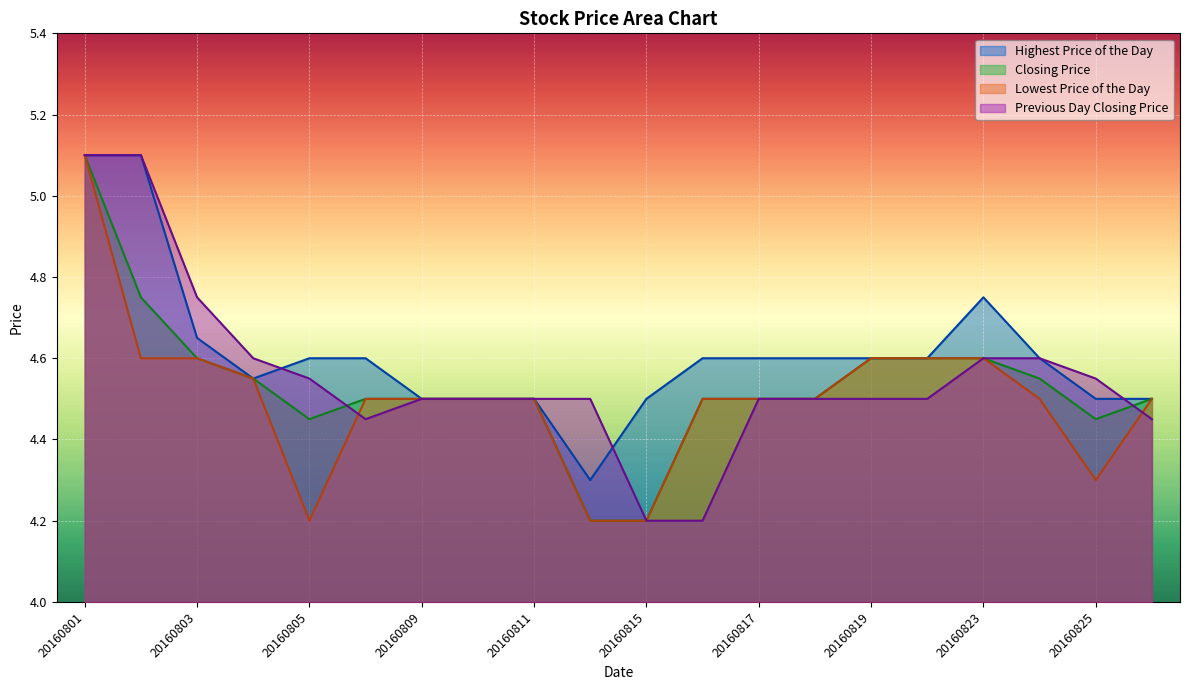

List the series in order of their overall mean, highest first.

Highest Price of the Day, Previous Day Closing Price, Closing Price, Lowest Price of the Day